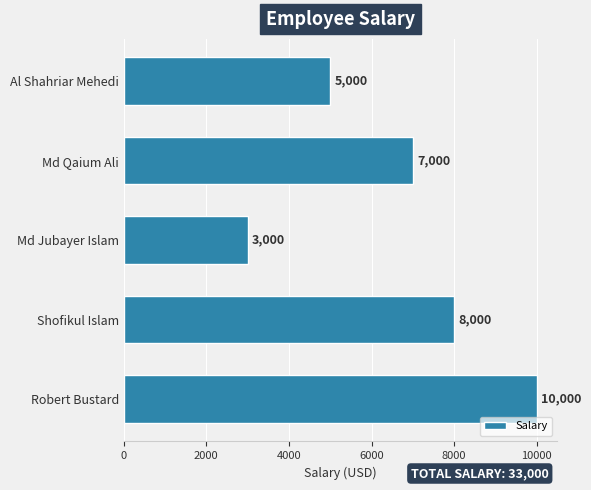

What is the difference between the values at Robert Bustard and Al Shahriar Mehedi?

5000